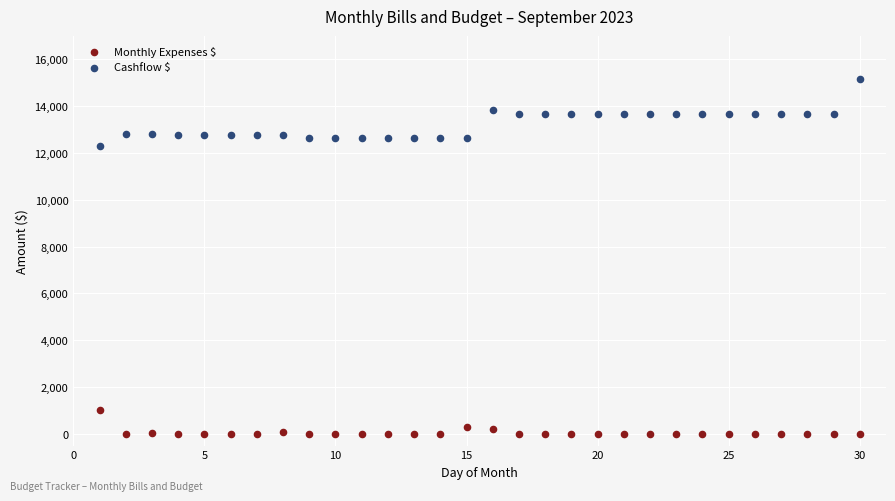

Across all data points, what is the range of X values (max minus min)?

29